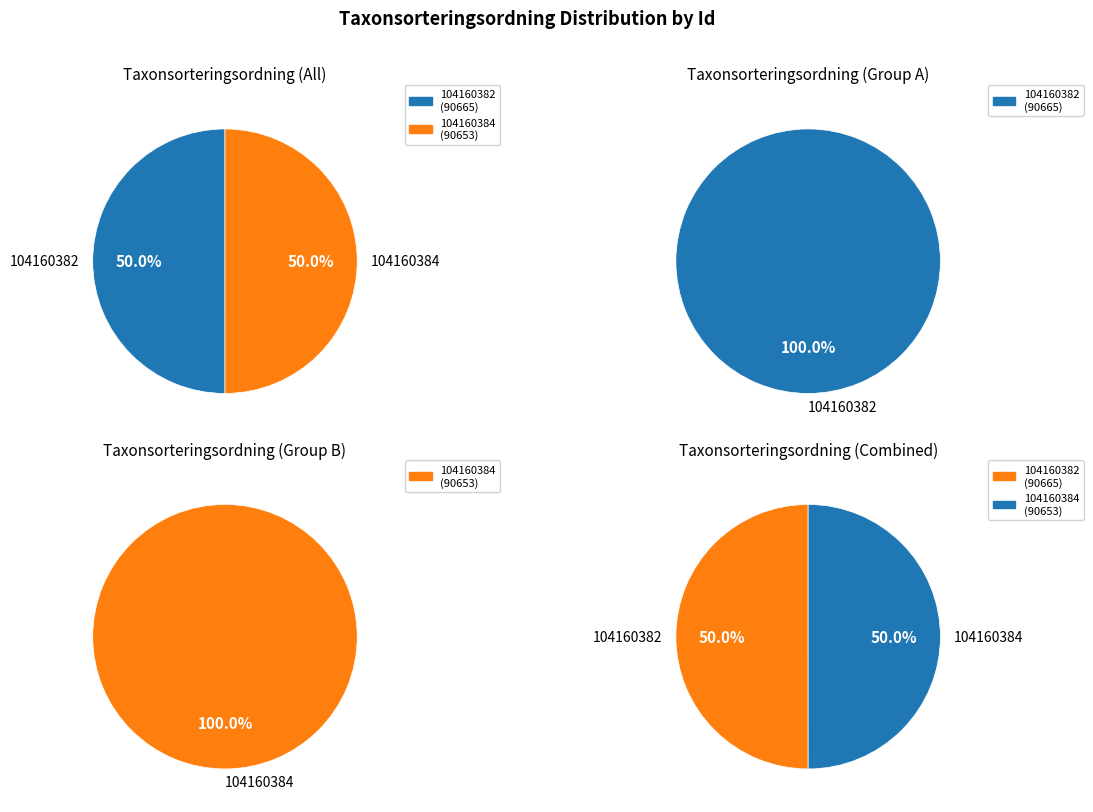

To the nearest percent, what is the average slice percentage?

50%